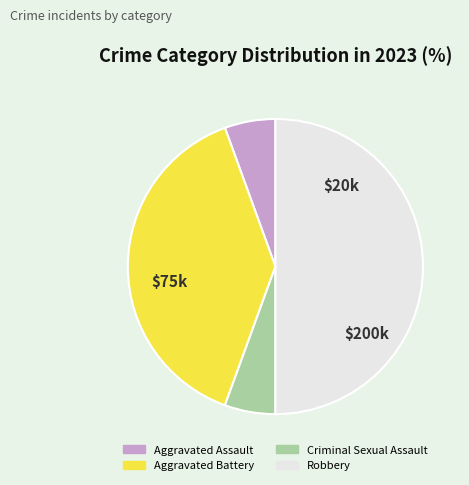

What is the ratio of the value at Criminal Sexual Assault to the value at Aggravated Battery?

0.1